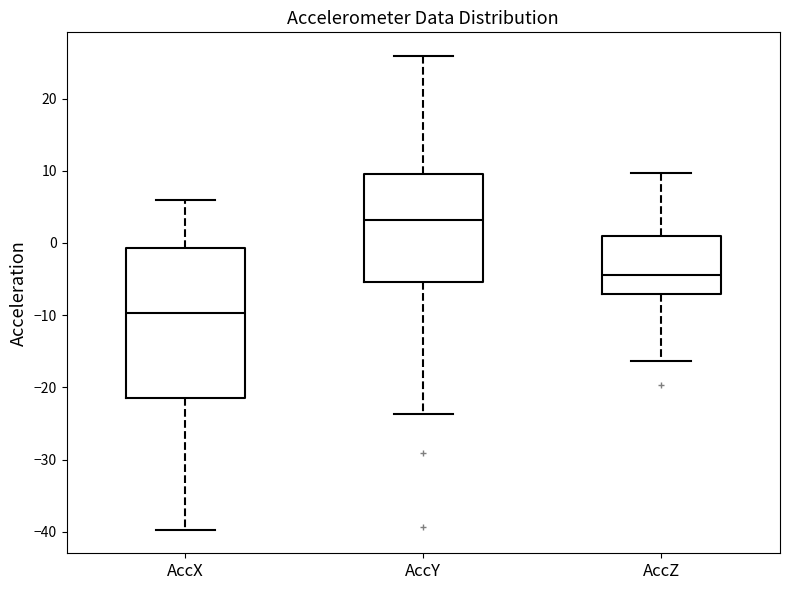

Where is the lower edge of the box for AccZ on the y-axis? The values are not printed on the chart, so give them approximately, as read against the axis.

-7